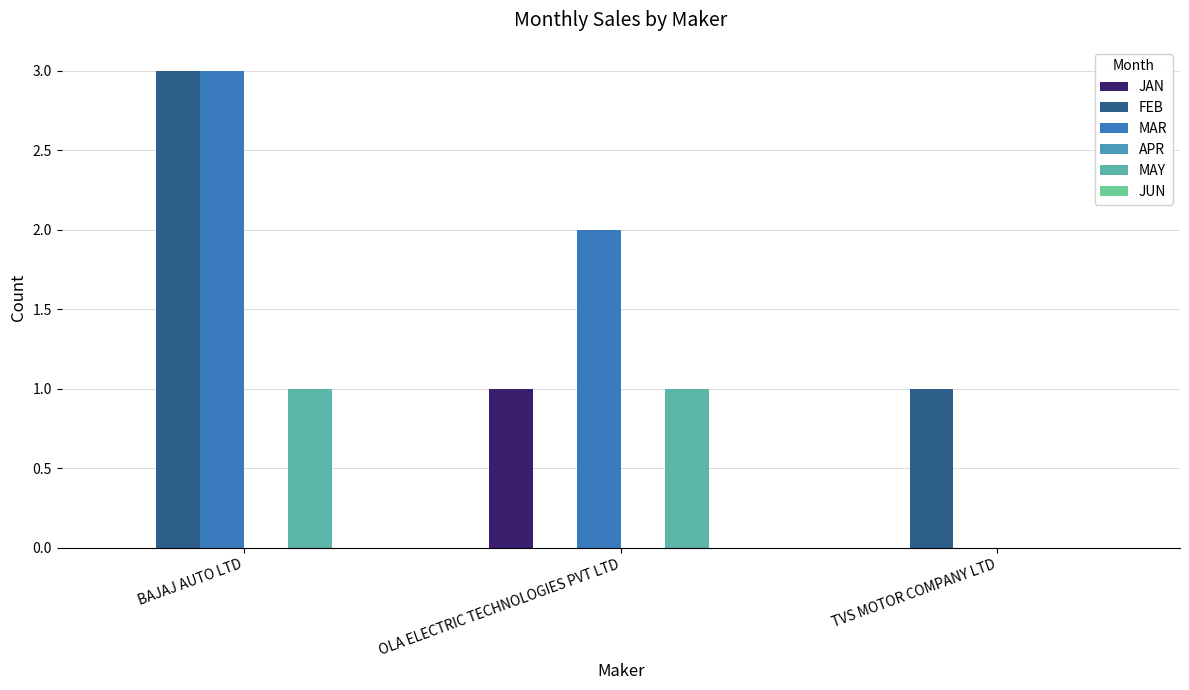

Which has a higher value, OLA ELECTRIC TECHNOLOGIES PVT LTD or BAJAJ AUTO LTD?

OLA ELECTRIC TECHNOLOGIES PVT LTD